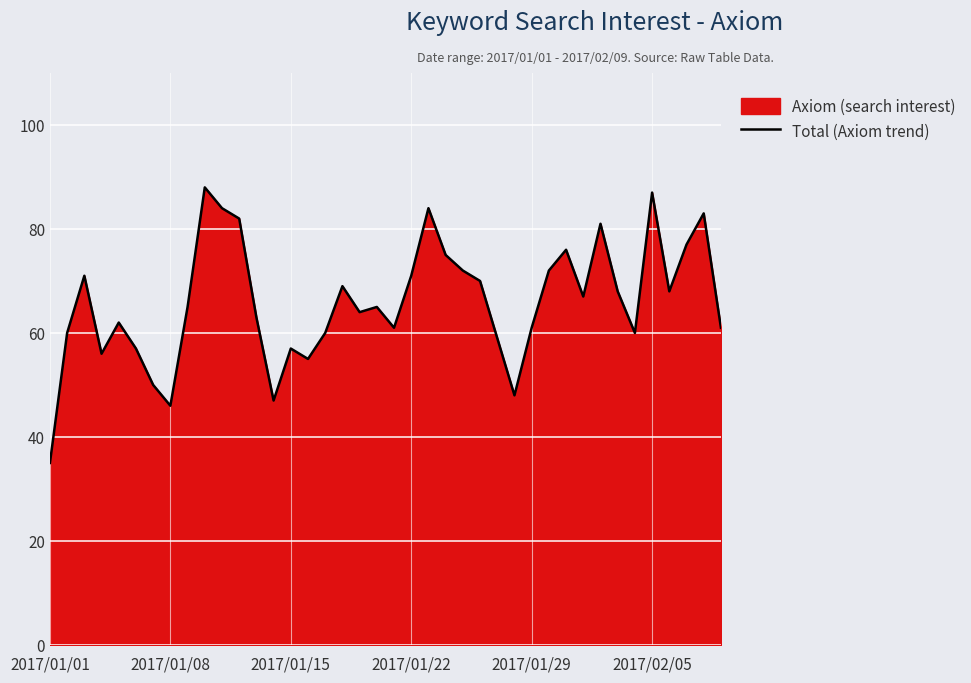

Is it true that the value at 2017/01/29 is 104?

False